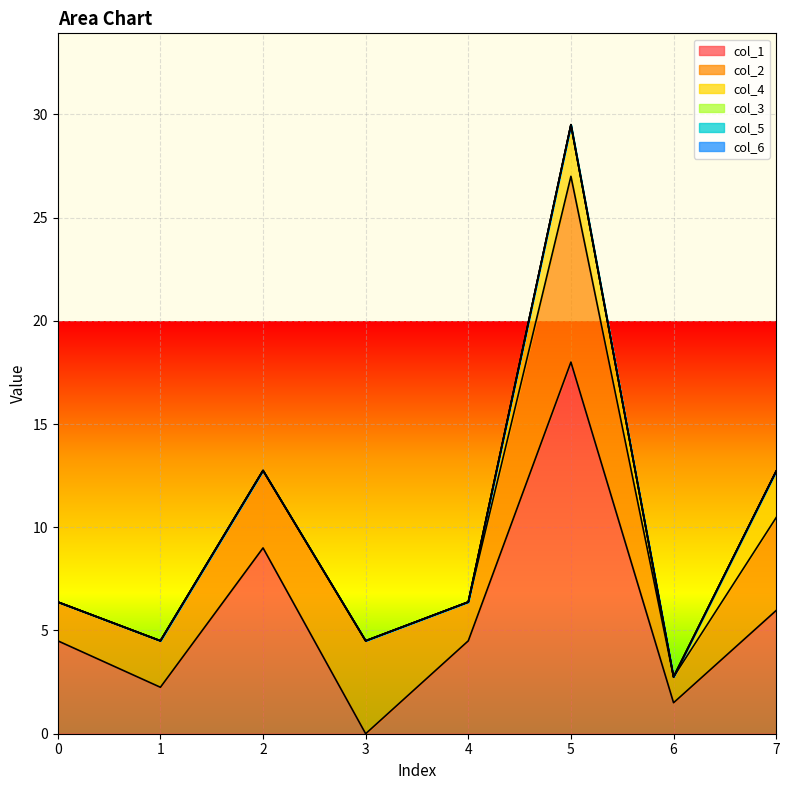

What is the sum of all col_4 values?

4.8